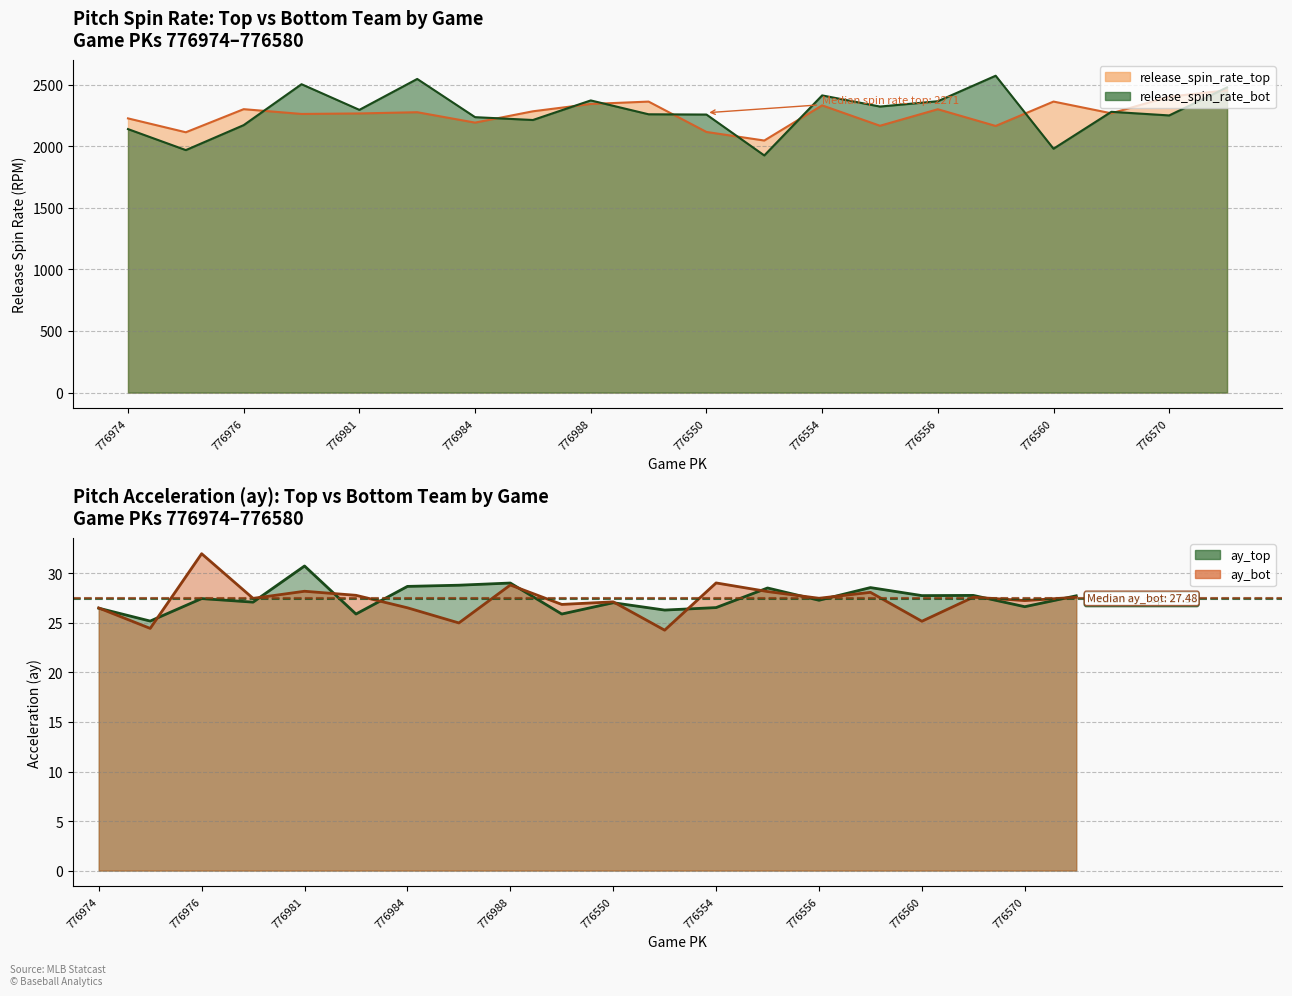

Reading left to right, transcribe all the data shown in this chart.

ay_top: 776974=26.5	776975=25.2	776976=27.5	776978=27.1	776981=30.8	776983=25.9	776984=28.7	776986=28.8	776988=29.0	776989=25.9	776550=27.0	776553=26.3	776554=26.6	776555=28.5	776556=27.3	776558=28.6	776560=27.8	776564=27.8	776570=26.6	776580=27.7
ay_bot: 776974=26.5	776975=24.4	776976=32.0	776978=27.5	776981=28.2	776983=27.8	776984=26.5	776986=25.0	776988=28.8	776989=26.9	776550=27.1	776553=24.3	776554=29.0	776555=28.2	776556=27.5	776558=28.1	776560=25.2	776564=27.6	776570=27.3	776580=27.6
release_spin_rate_top: 776974=2225.9	776975=2113.1	776976=2300.6	776978=2261.8	776981=2265.9	776983=2275.9	776984=2191.5	776986=2283.4	776988=2342.8	776989=2362.1	776550=2115.7	776553=2046.0	776554=2331.6	776555=2166.0	776556=2300.1	776558=2164.4	776560=2362.4	776564=2267.1	776570=2402.1	776580=2453.6
release_spin_rate_bot: 776974=2138.9	776975=1968.4	776976=2171.1	776978=2503.2	776981=2295.1	776983=2545.9	776984=2235.8	776986=2212.7	776988=2371.6	776989=2259.1	776550=2257.0	776553=1925.0	776554=2412.4	776555=2321.9	776556=2365.1	776558=2572.1	776560=1979.7	776564=2279.2	776570=2249.8	776580=2477.2